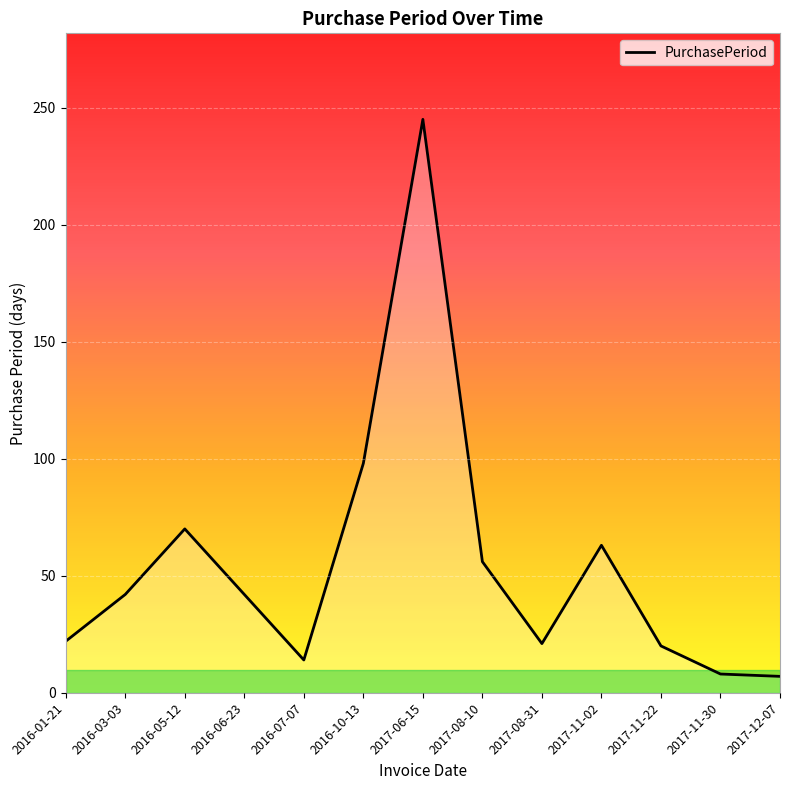

What is the change in value from 2016-07-07 to 2017-08-31?

+7